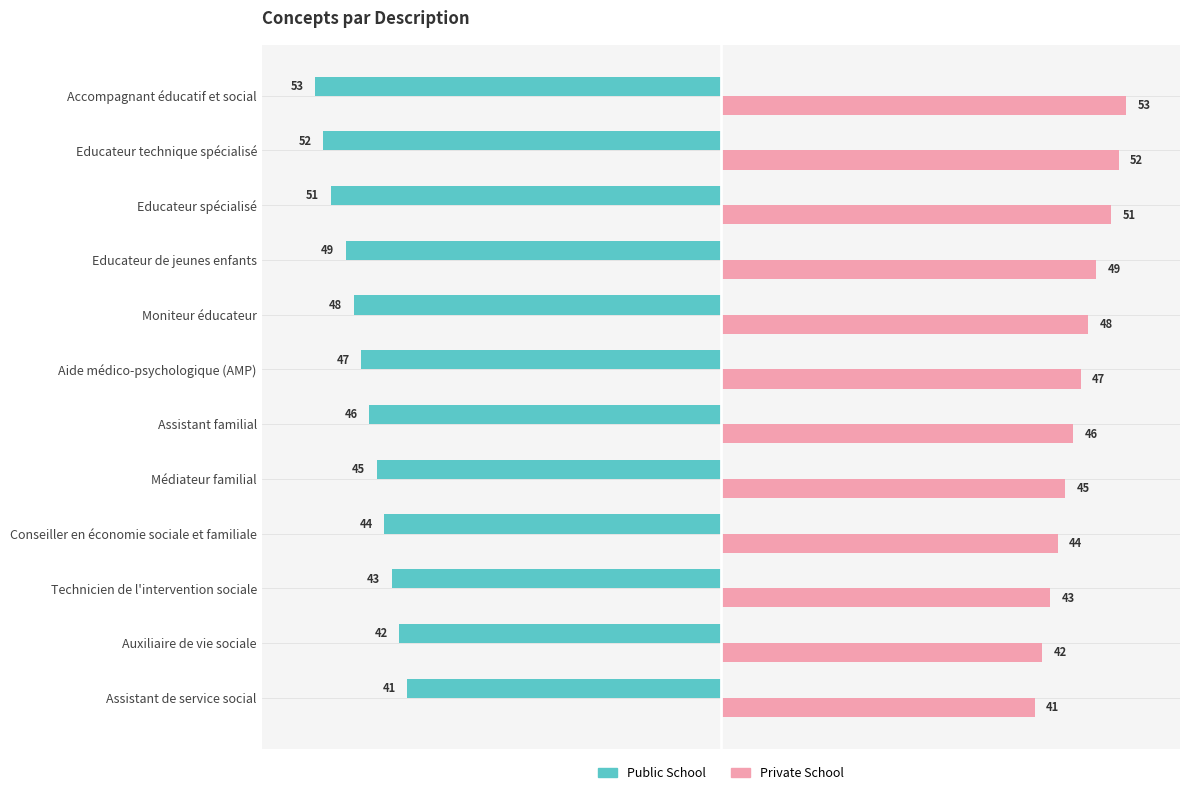

Rank the series at Assistant de service social from highest to lowest value.

Private School, Public School